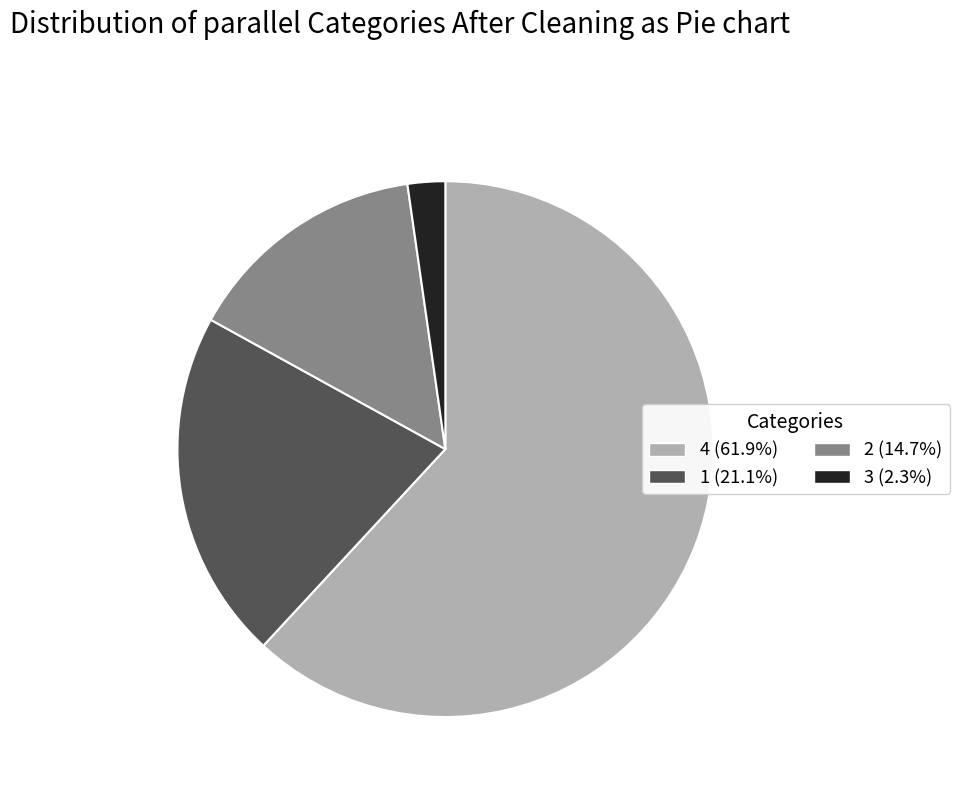

Is there a majority slice in this chart?

Yes